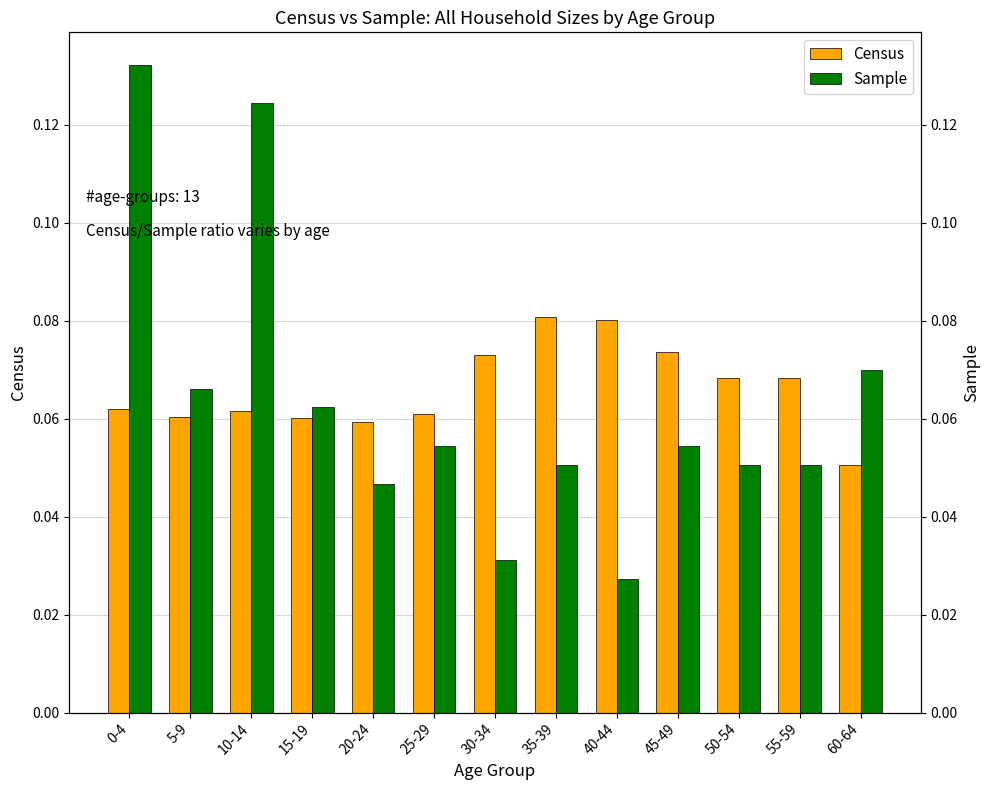

At how many categories does at least one series exceed 0?

13